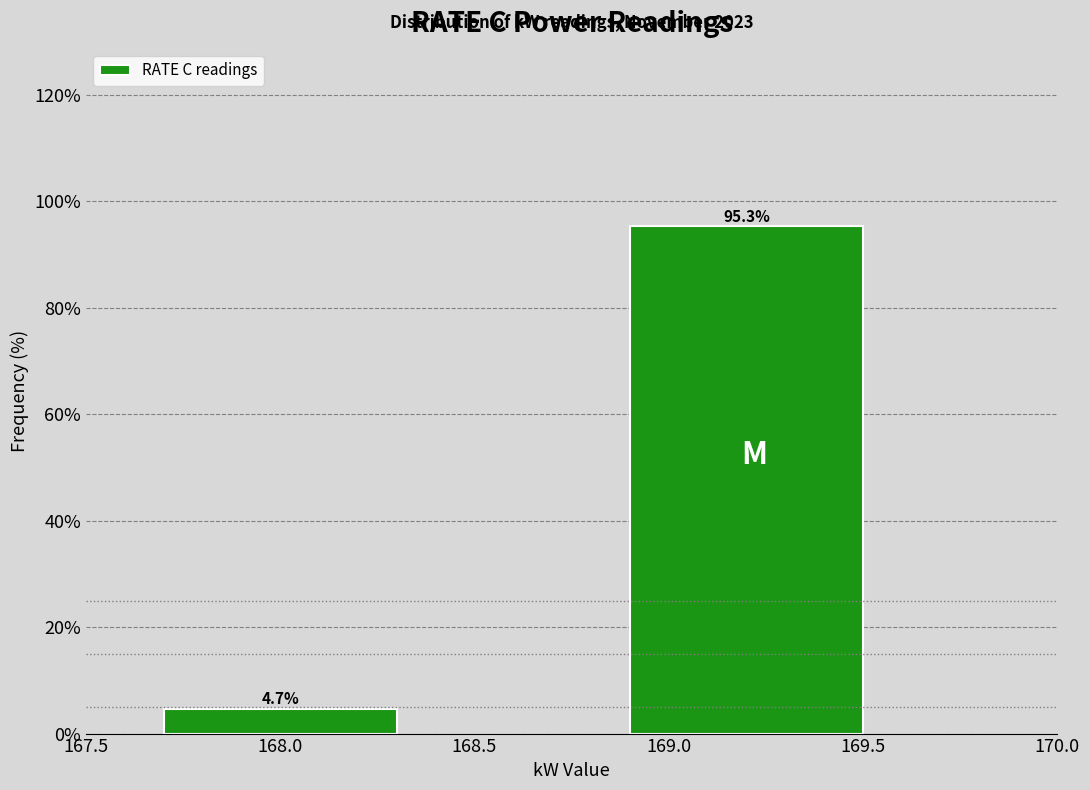

Reading left to right, extract all data points from this chart.

168.0=4.7	169.0=95.3